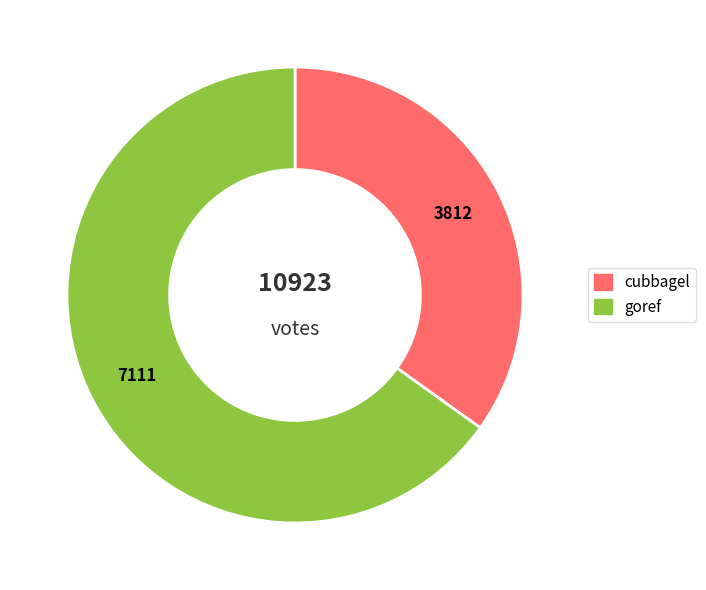

Is there a majority slice in this chart?

Yes